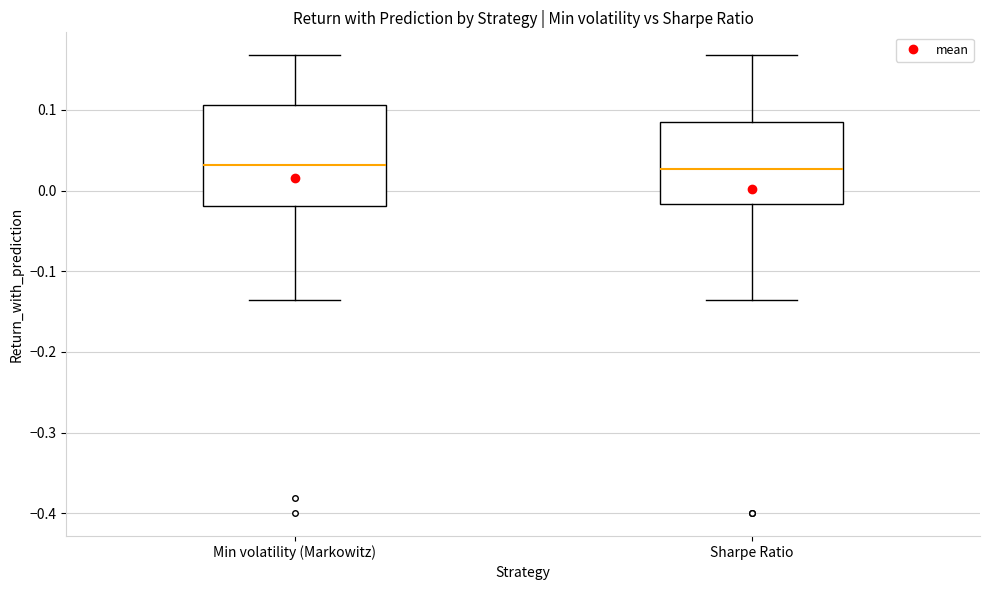

Reading left to right, read every box against the y-axis: the position of its median line, the range the box covers, and the ends of its whiskers. The values are not printed on the chart, so give them approximately, as read against the axis.

Min volatility (Markowitz): median 0.03, box -0.02 to 0.11, whiskers -0.14 to 0.17
Sharpe Ratio: median 0.03, box -0.02 to 0.09, whiskers -0.14 to 0.17